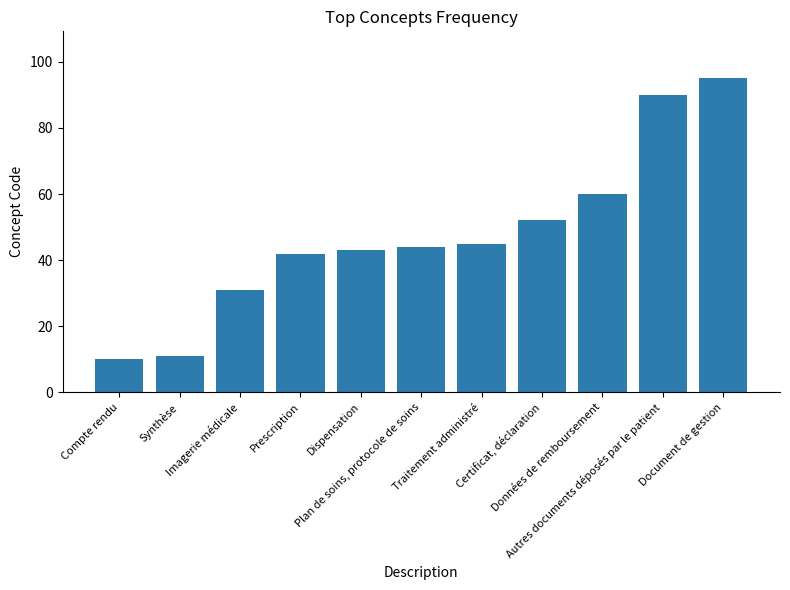

List the labels in order of value, largest first.

Document de gestion, Autres documents déposés par le patient, Données de remboursement, Certificat, déclaration, Traitement administré, Plan de soins, protocole de soins, Dispensation, Prescription, Imagerie médicale, Synthèse, Compte rendu